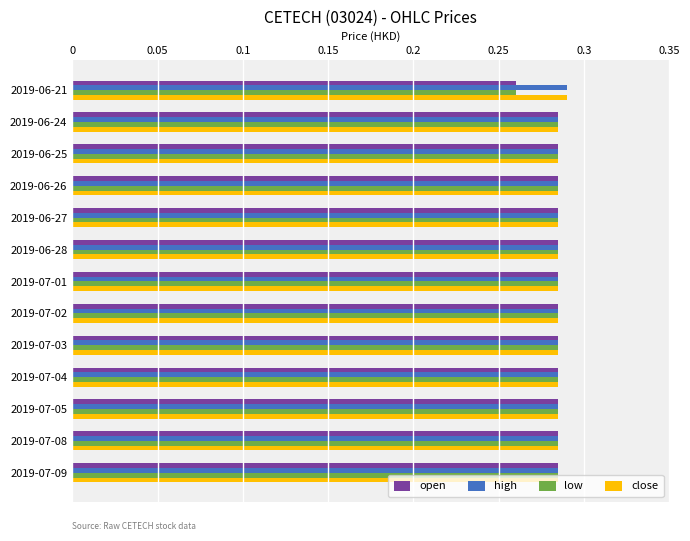

True or false: close has a value of 0.5 at 2019-06-24.

False